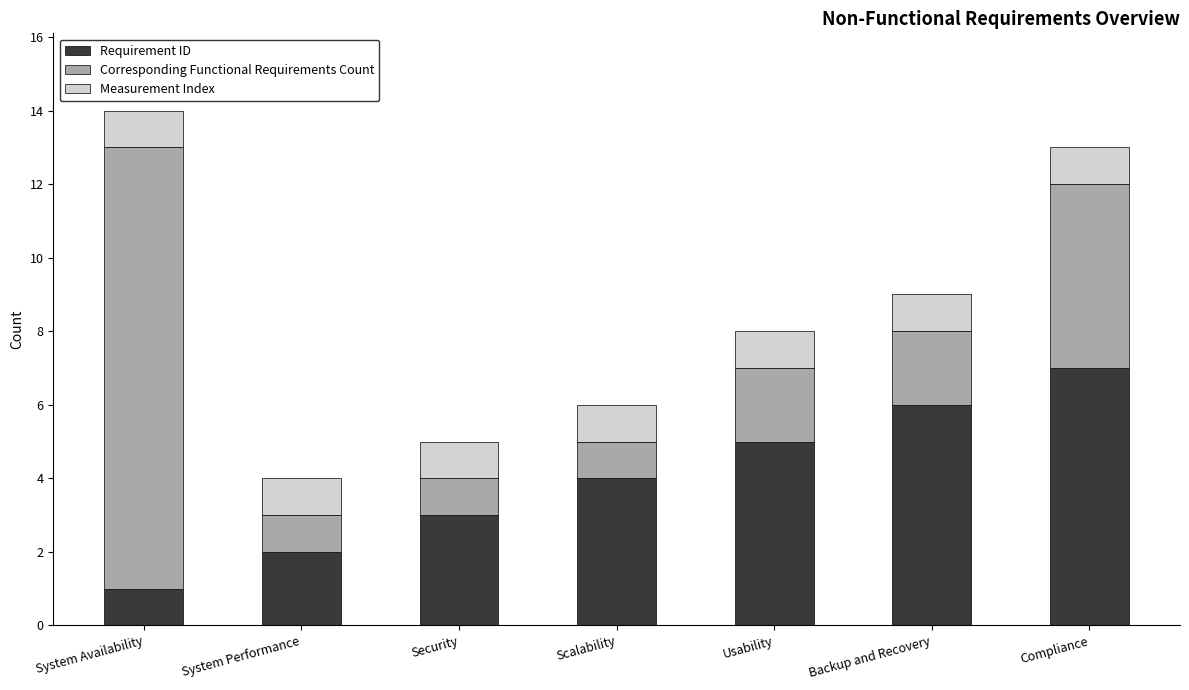

Count the Requirement ID values in the range 2 to 6.

5